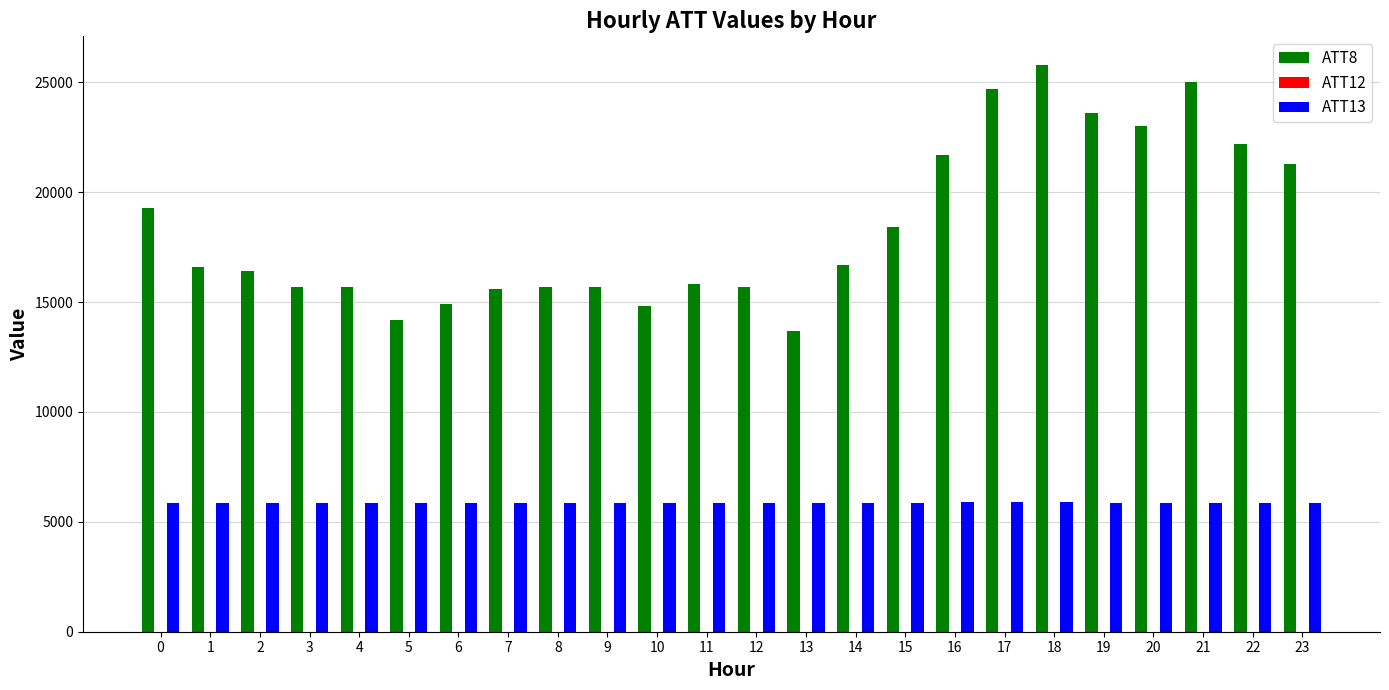

The ATT13 series shows 5857.5 at 9. True or false?

True